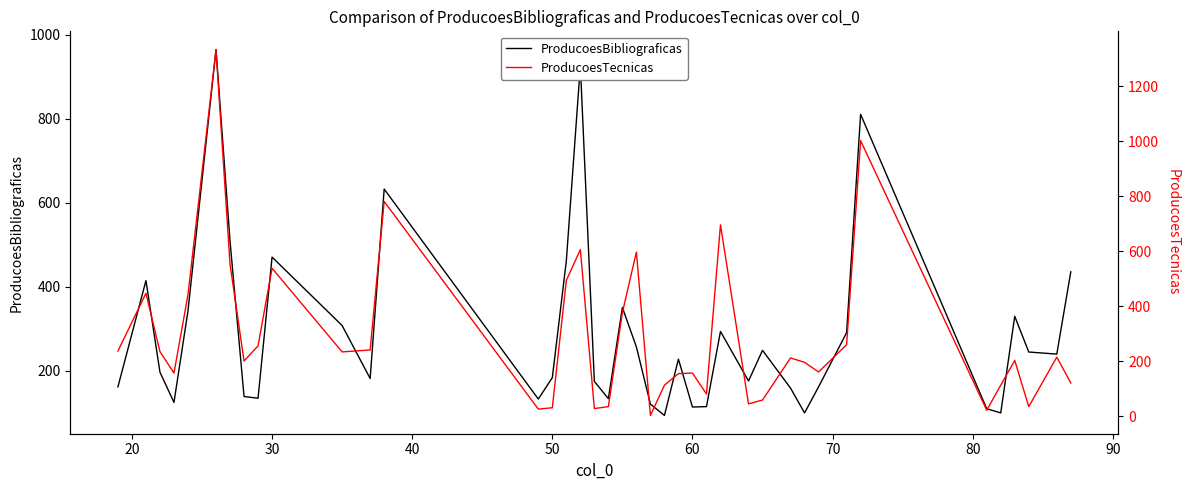

Which series ends up on top after the final intersection of ProducoesTecnicas and ProducoesBibliograficas?

ProducoesBibliograficas